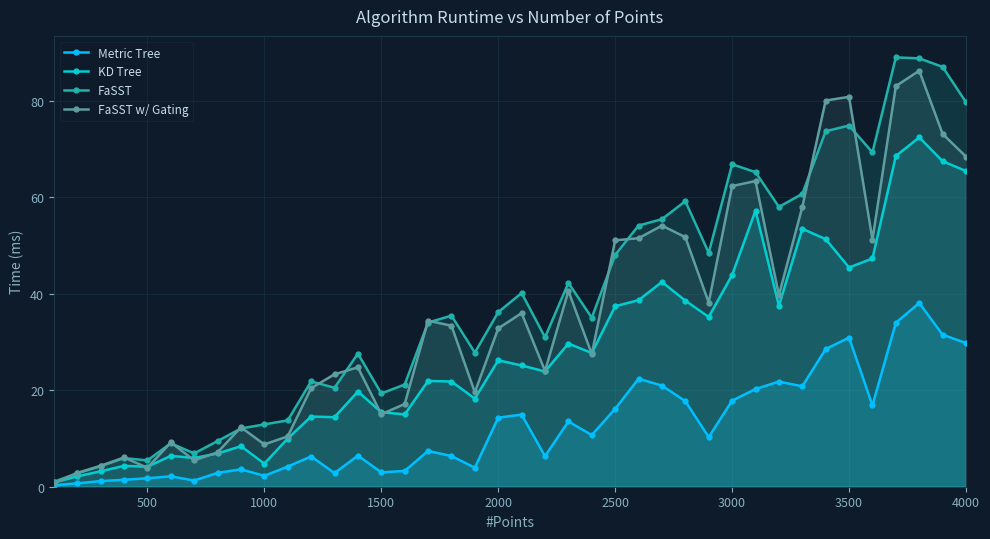

Rank the series by their maximum value, from highest to lowest.

FaSST, FaSST w/ Gating, KD Tree, Metric Tree